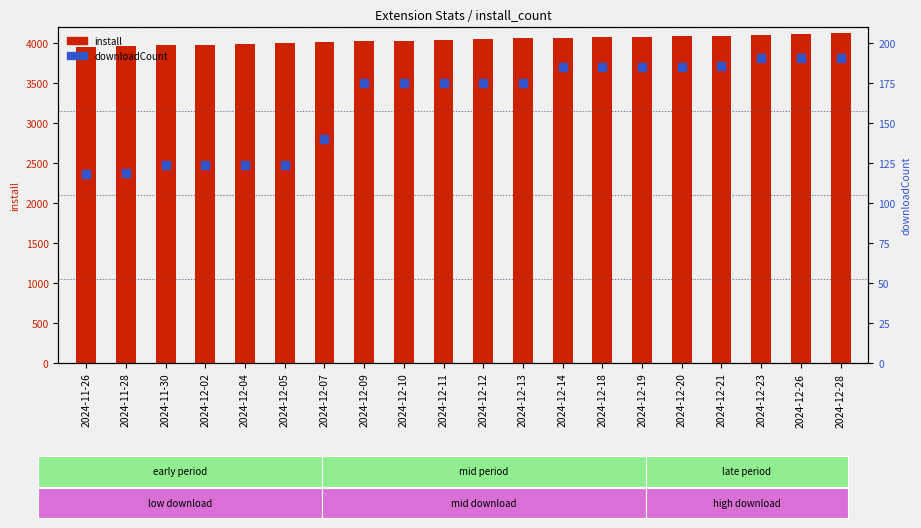

Which series reaches the minimum Y coordinate?

downloadCount